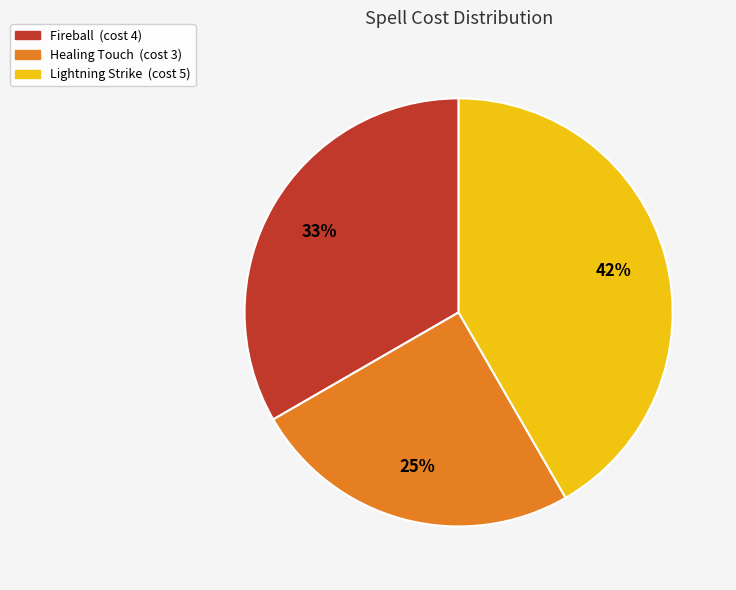

To the nearest percent, what is the combined percentage of Lightning Strike and Healing Touch?

67%